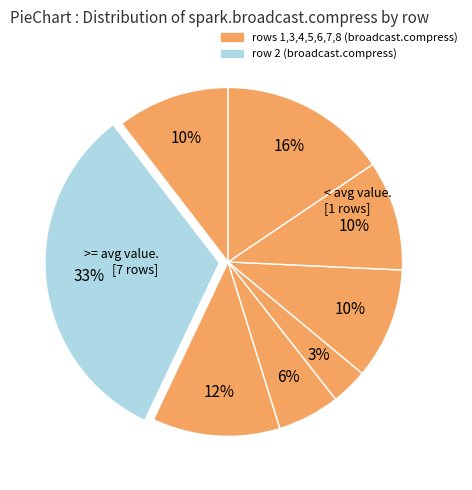

How many segments does this pie chart have?

8